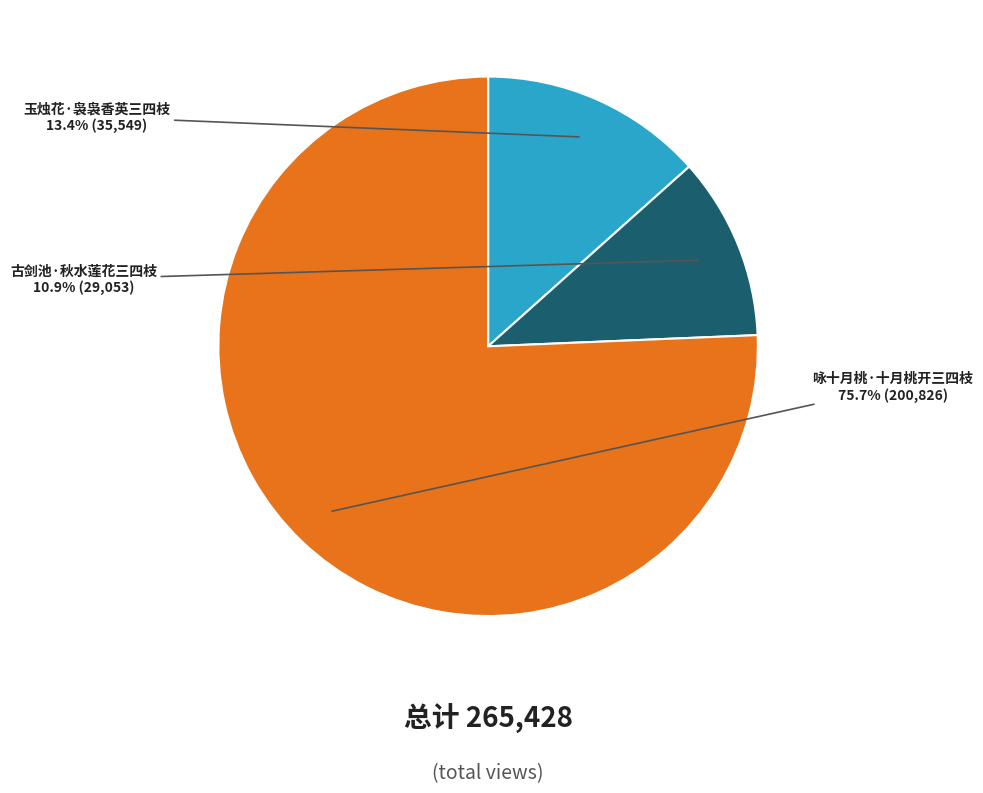

Do 玉烛花·袅袅香英三四枝 and 古剑池·秋水莲花三四枝 together represent more than half of the pie?

No